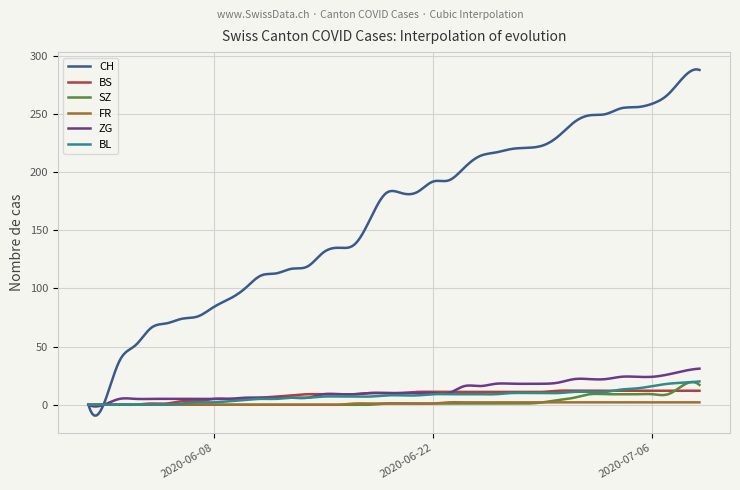

Count the number of data series in this chart.

6